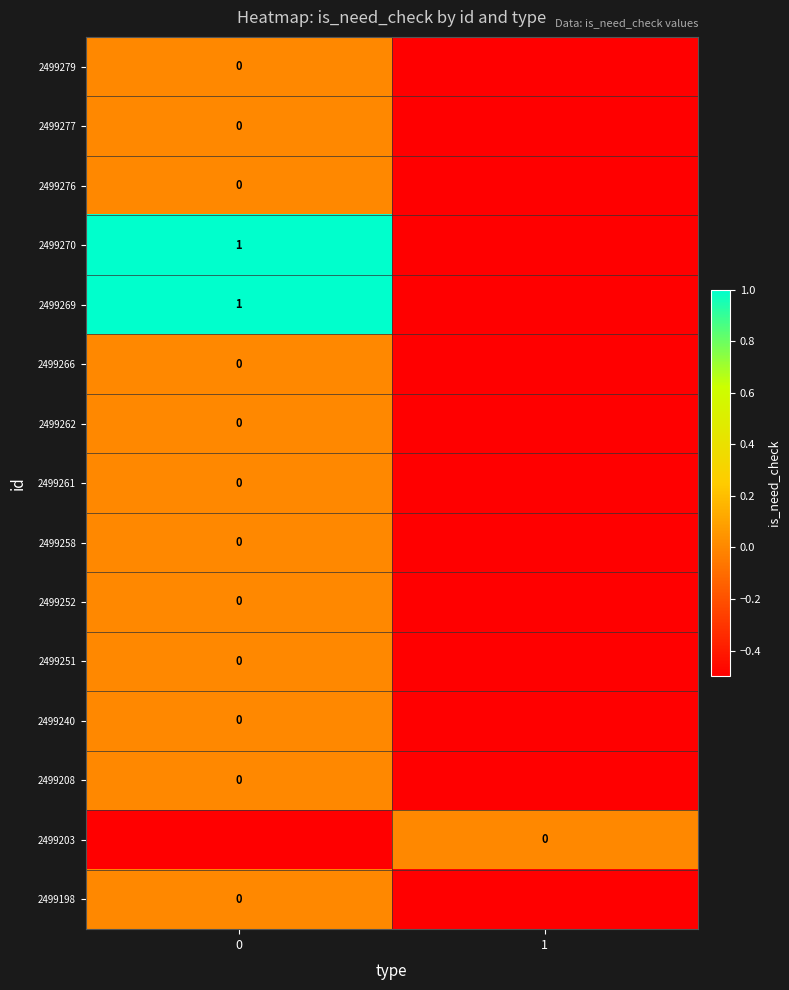

Reading left to right, list all the values displayed in this chart.

row_0: 0=0.0	1=-0.5
row_1: 0=0.0	1=-0.5
row_2: 0=0.0	1=-0.5
row_3: 0=1.0	1=-0.5
row_4: 0=1.0	1=-0.5
row_5: 0=0.0	1=-0.5
row_6: 0=0.0	1=-0.5
row_7: 0=0.0	1=-0.5
row_8: 0=0.0	1=-0.5
row_9: 0=0.0	1=-0.5
row_10: 0=0.0	1=-0.5
row_11: 0=0.0	1=-0.5
row_12: 0=0.0	1=-0.5
row_13: 0=-0.5	1=0.0
row_14: 0=0.0	1=-0.5